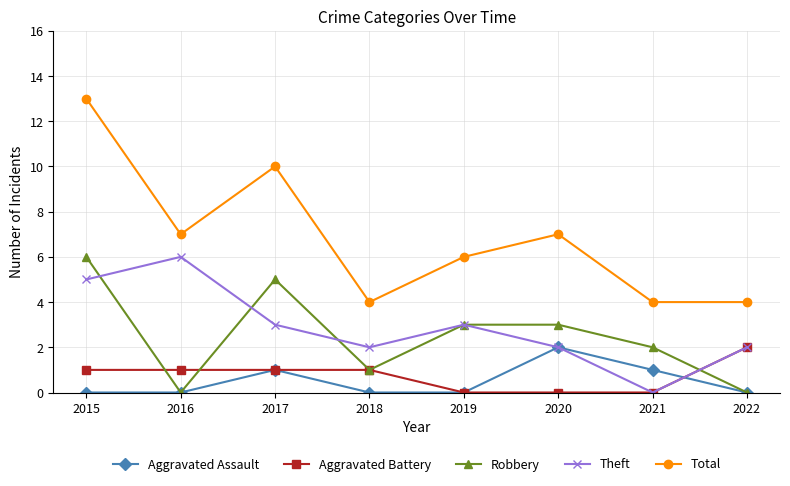

Where is the first local maximum for Aggravated Assault?

2017